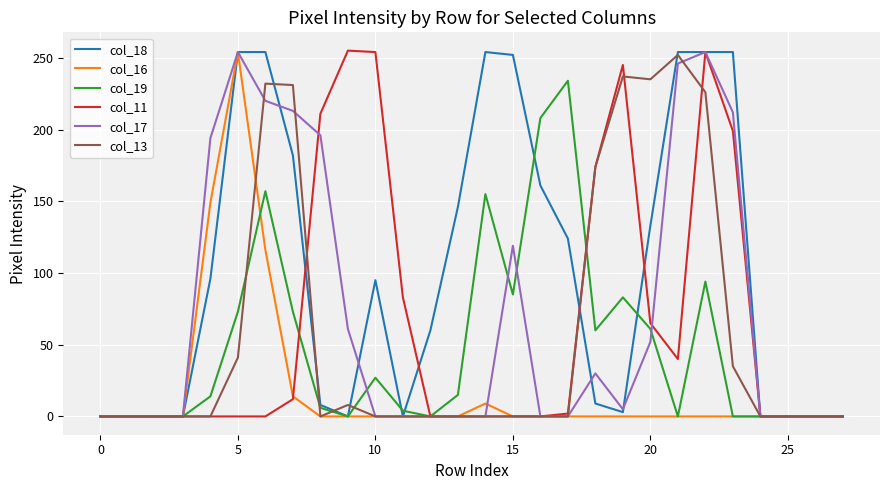

How many lines are shown in the chart?

6